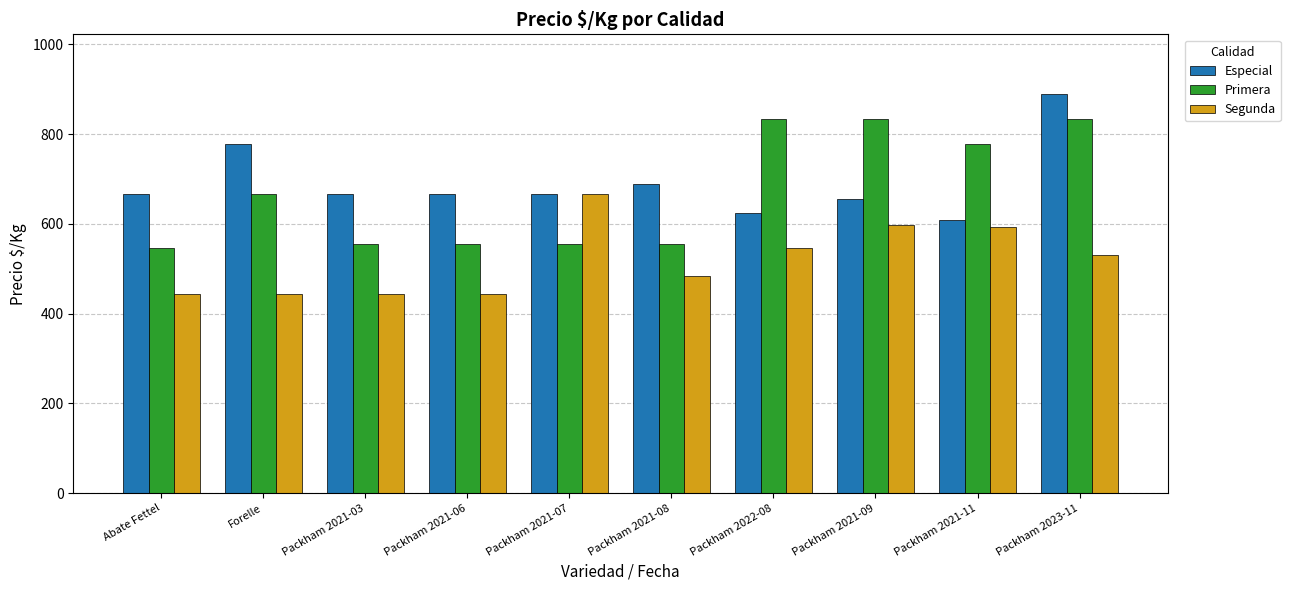

What is the total value across all series at Packham 2023-11?

2253